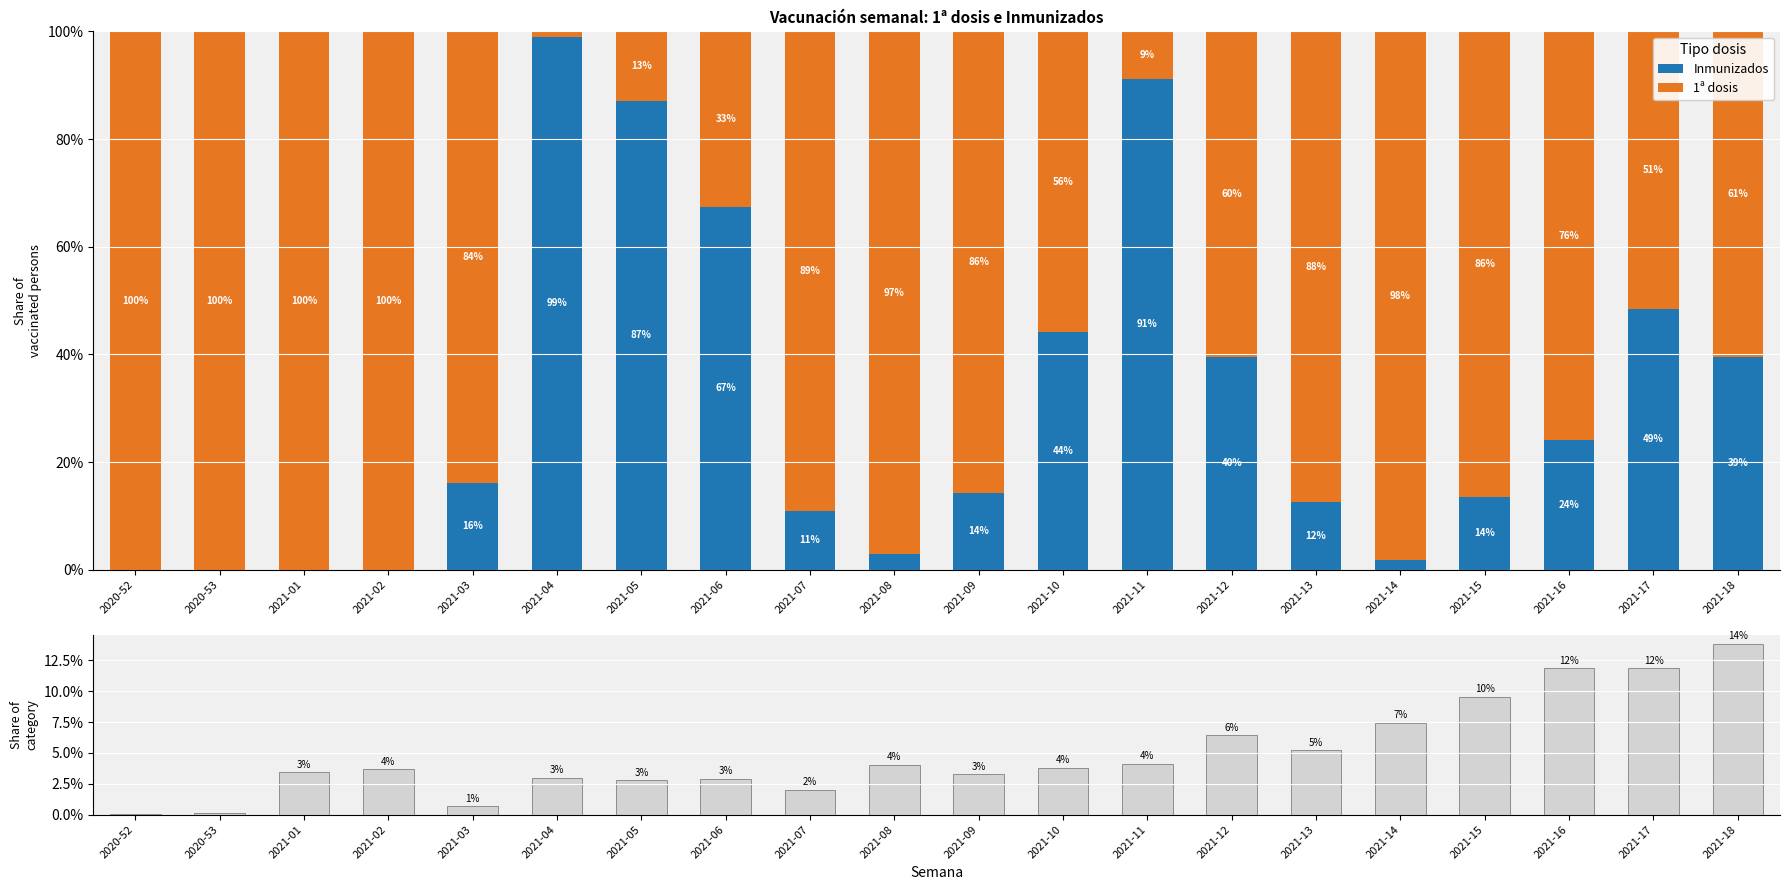

What is the difference between the maximum and second lowest values in the 1ª dosis series?

0.9